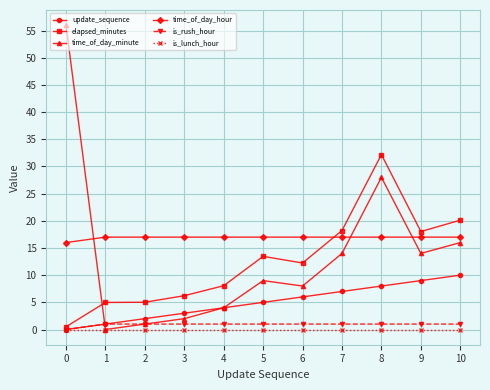

At which label does time_of_day_minute first exceed 9?

0